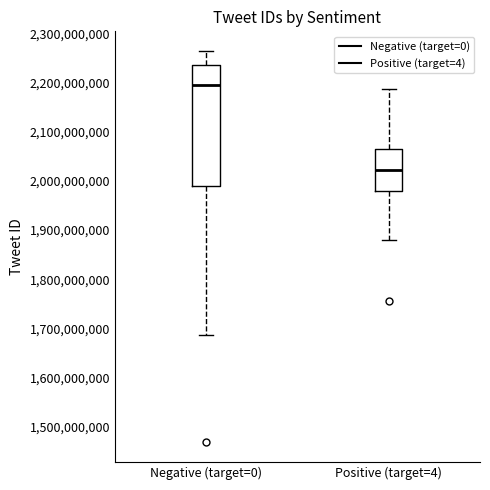

Comparing the boxes themselves (not the whiskers), which one is the tallest?

Negative (target=0)